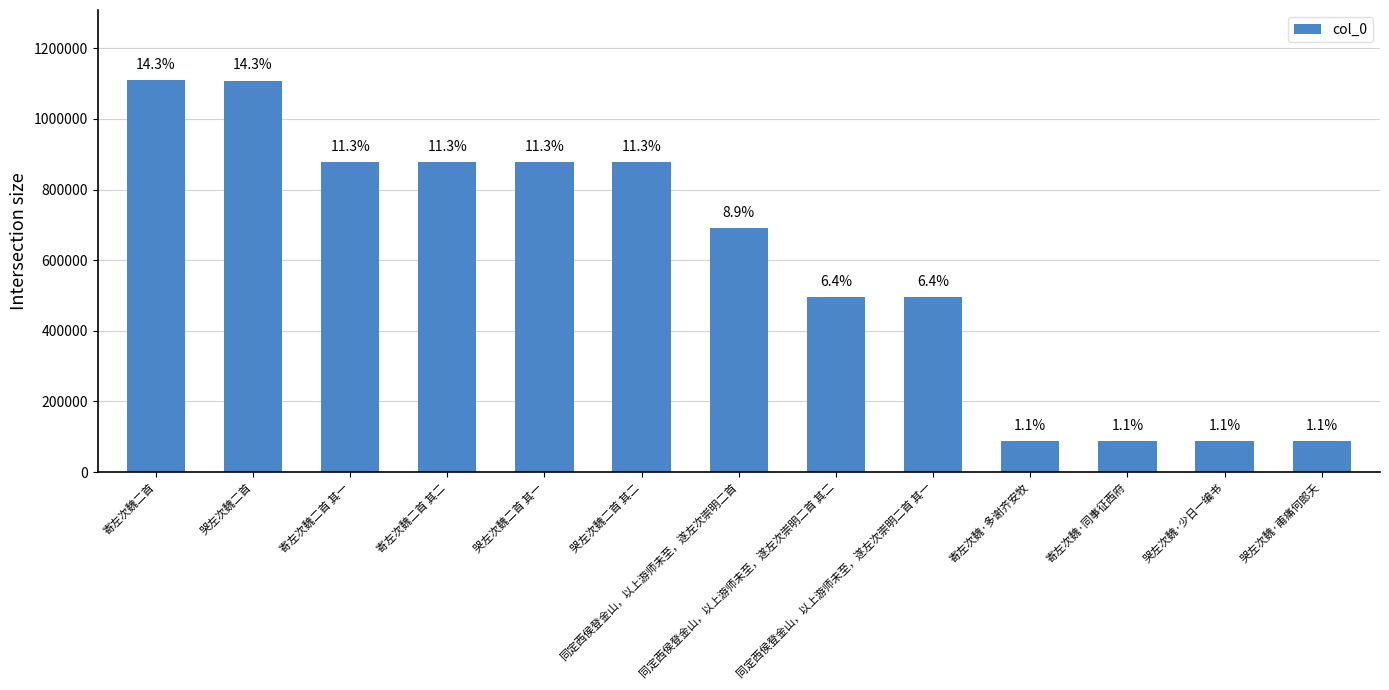

Which category has the highest value across all series?

寄左次魏二首